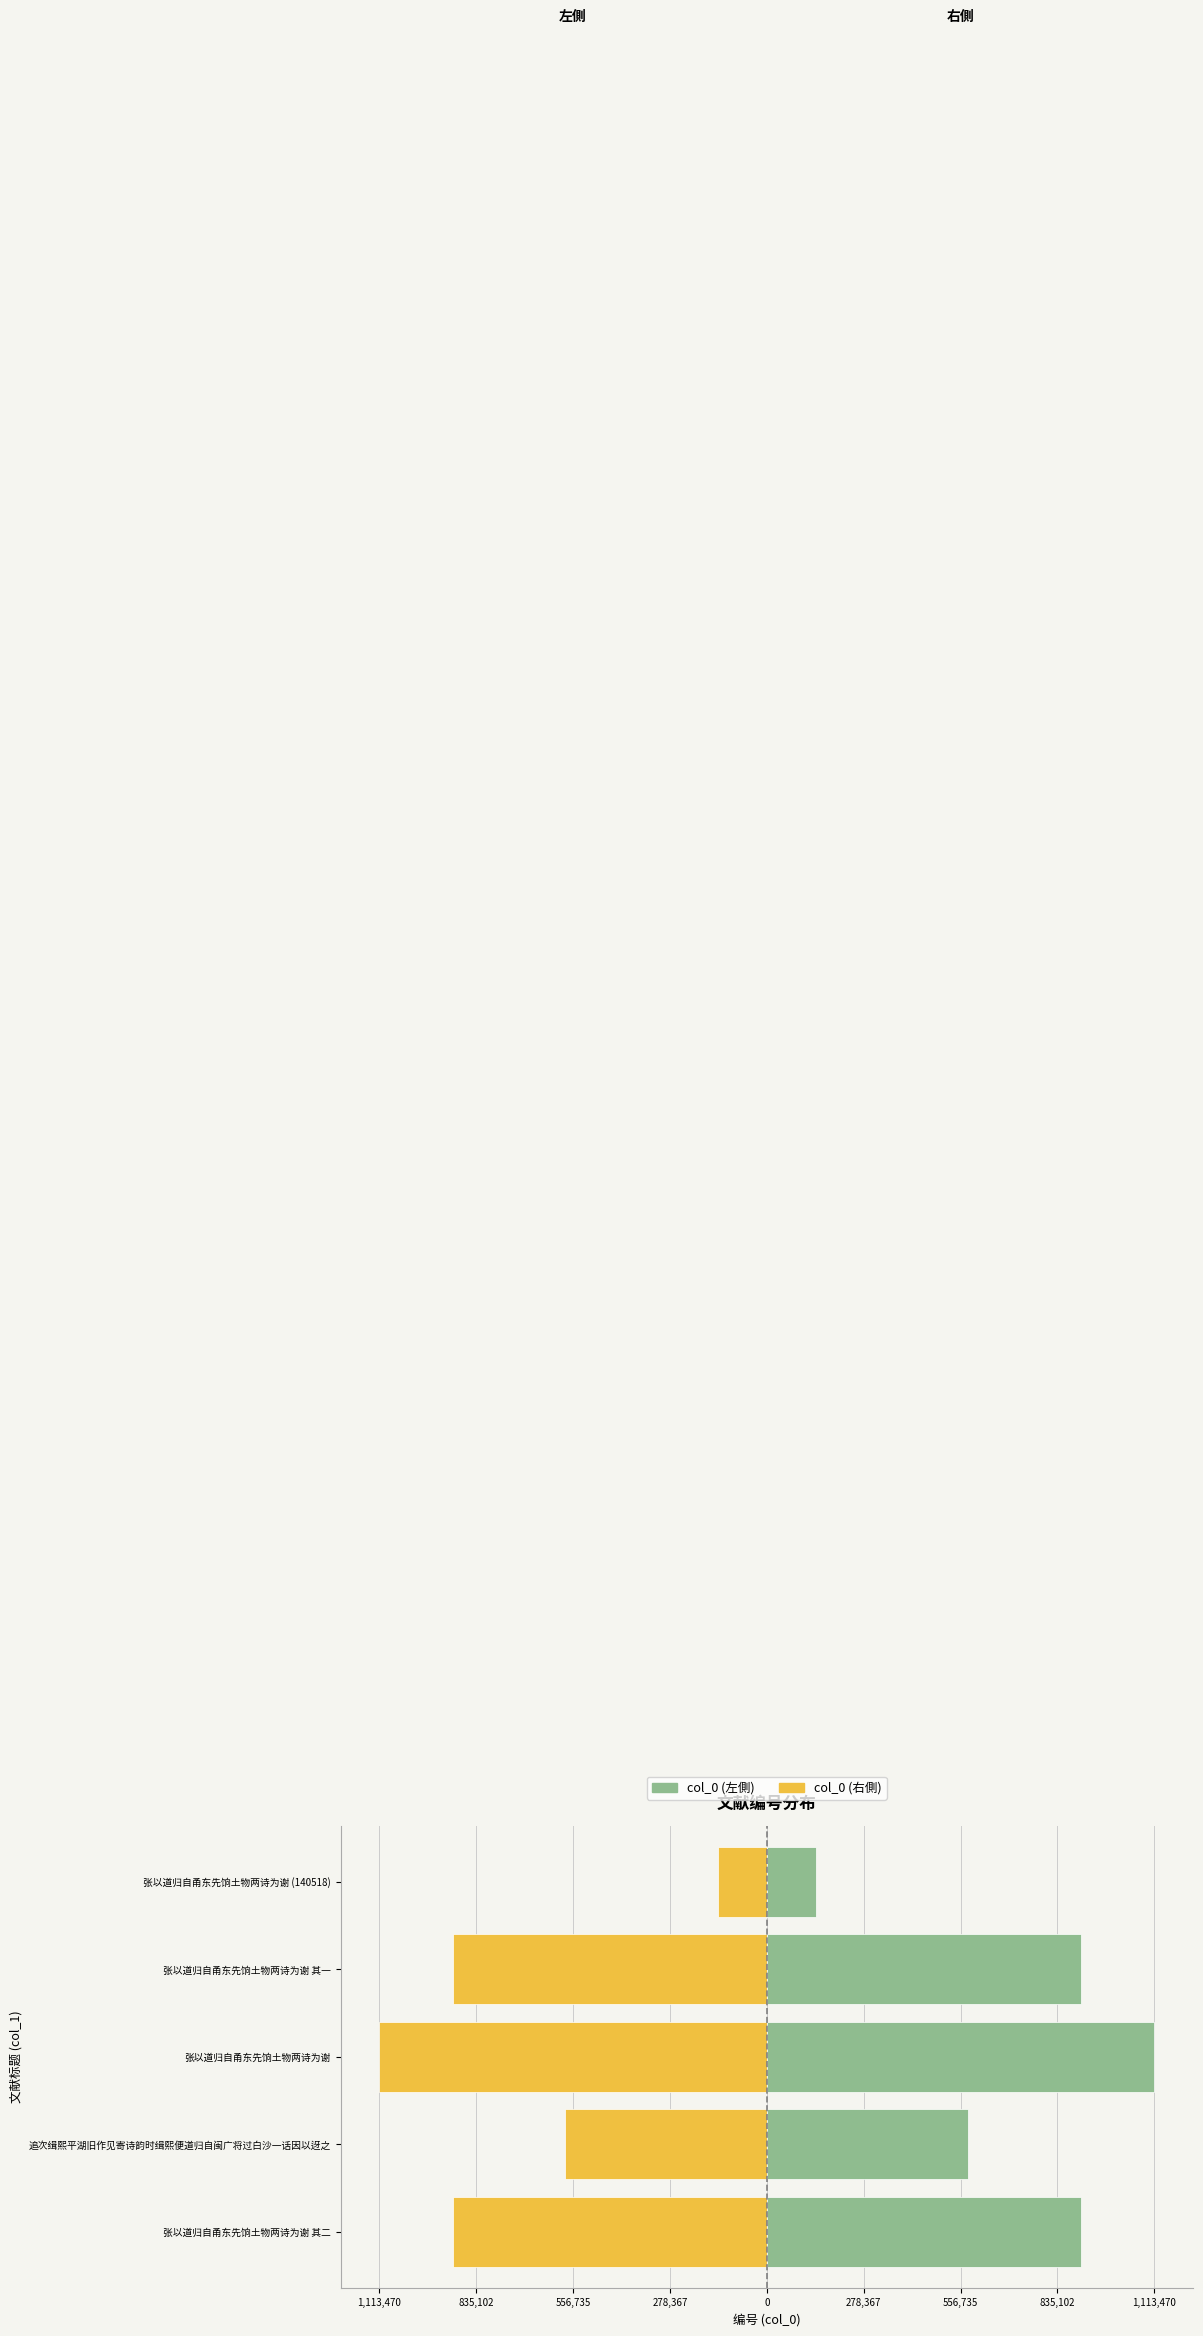

What is the value of the col_0 (左側) bar at the 2nd from the left?

579340